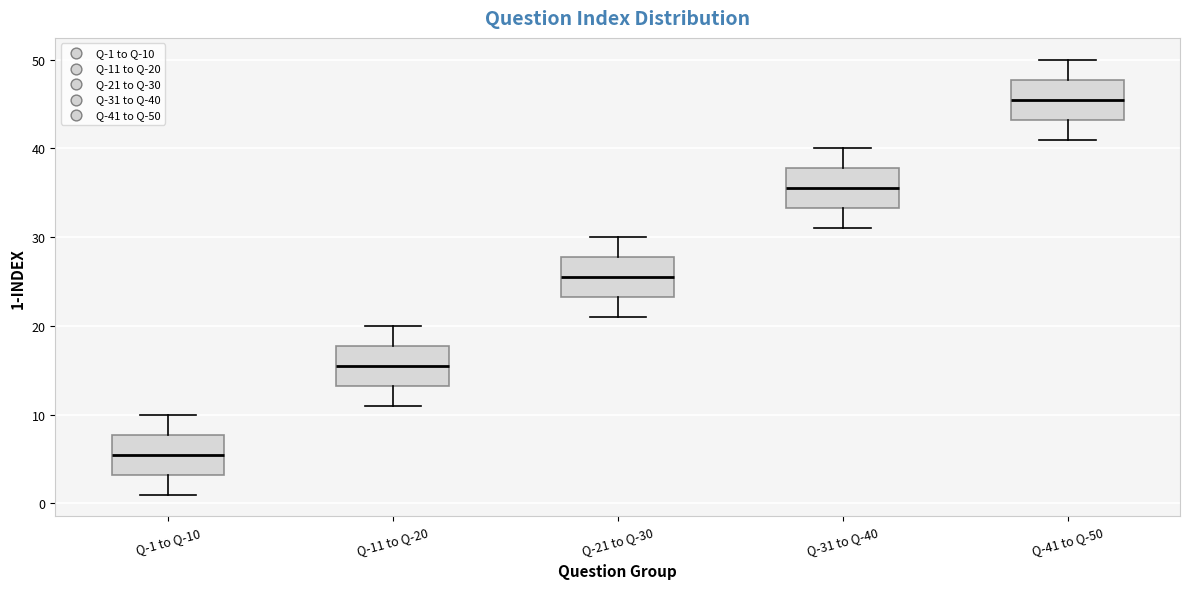

Reading left to right, read every box against the y-axis: the position of its median line, the range the box covers, and the ends of its whiskers. The values are not printed on the chart, so give them approximately, as read against the axis.

Q-1 to Q-10: median 6, box 3 to 8, whiskers 1 to 10
Q-11 to Q-20: median 16, box 13 to 18, whiskers 11 to 20
Q-21 to Q-30: median 26, box 23 to 28, whiskers 21 to 30
Q-31 to Q-40: median 36, box 33 to 38, whiskers 31 to 40
Q-41 to Q-50: median 46, box 43 to 48, whiskers 41 to 50